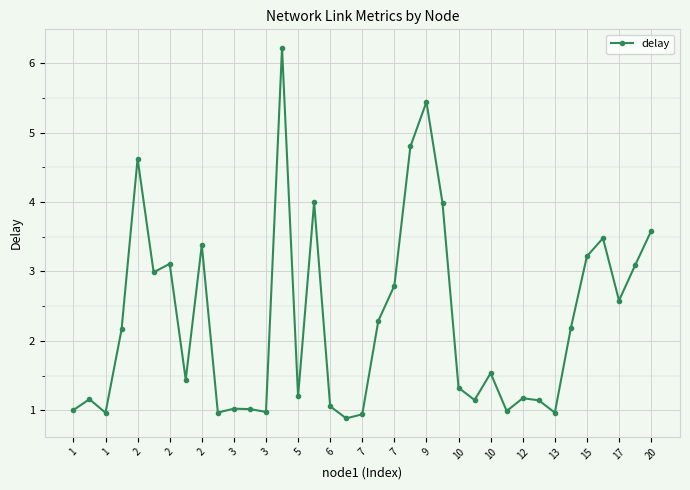

What is the maximum value shown in the chart?

6.2